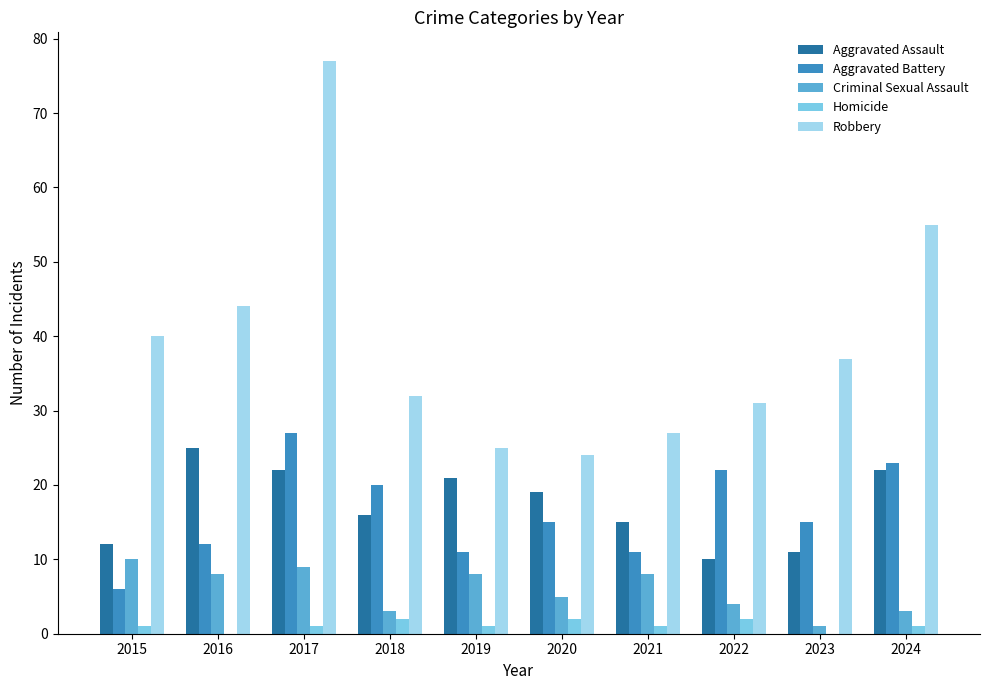

Which series changed the most between 2016 and 2021?

Robbery